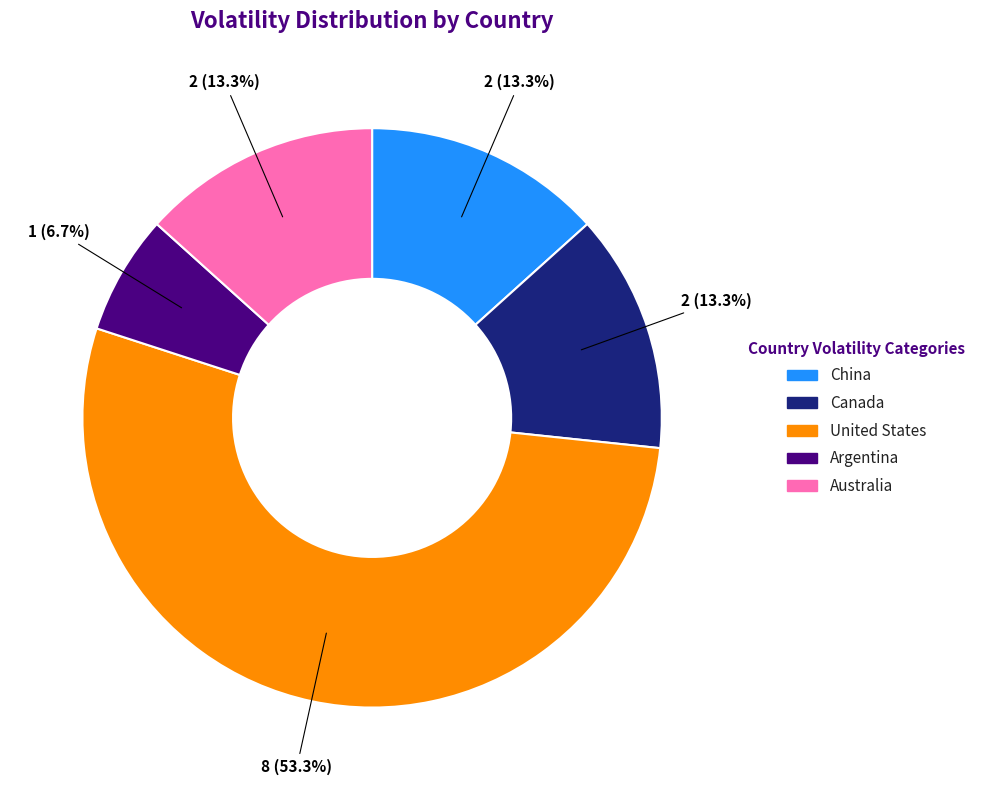

Does any single category account for the majority?

Yes